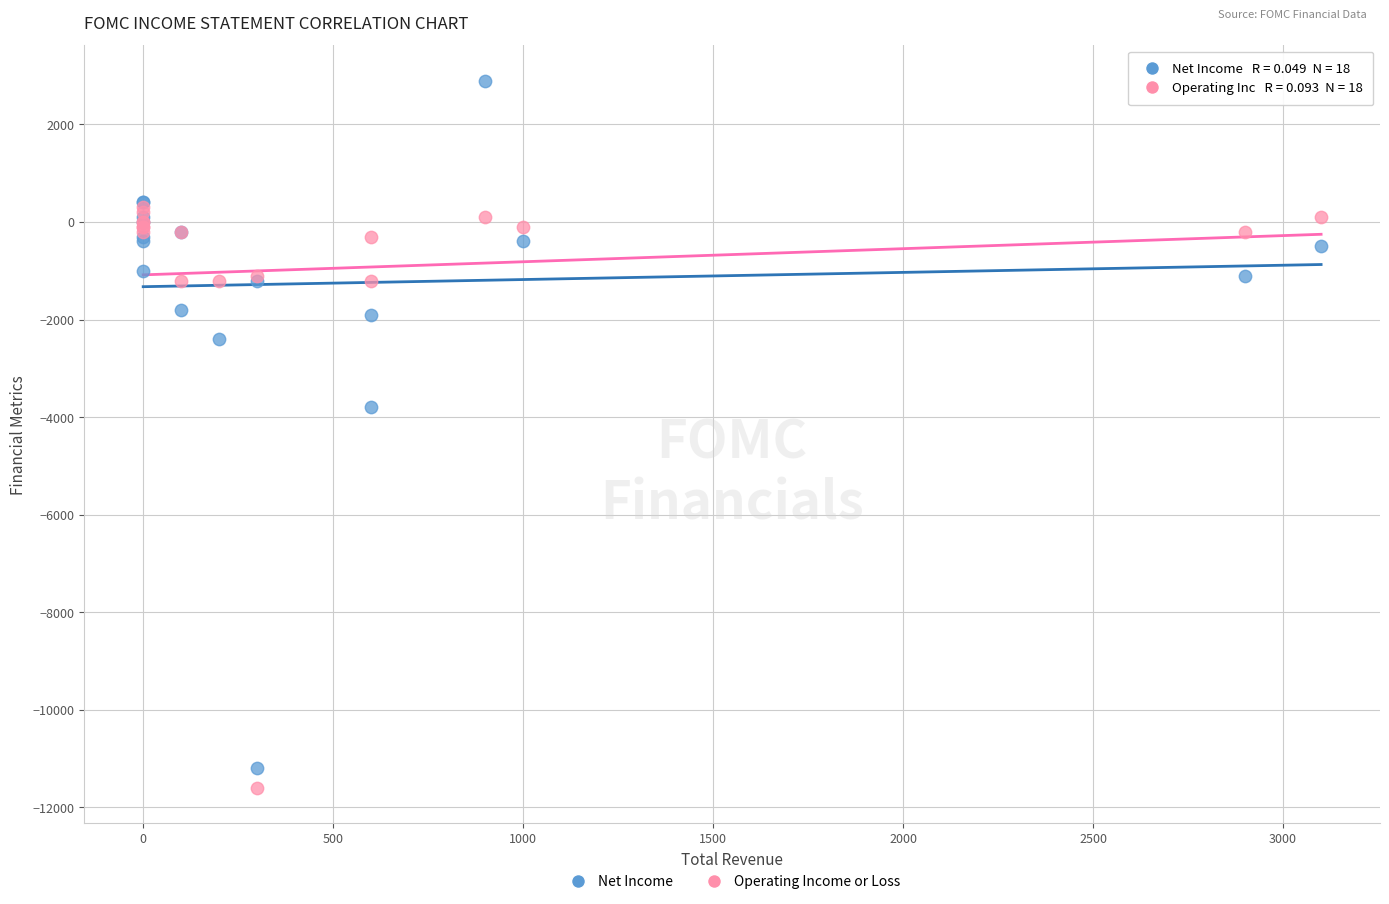

Across all series, what Y value is closest to -4350?

-3800